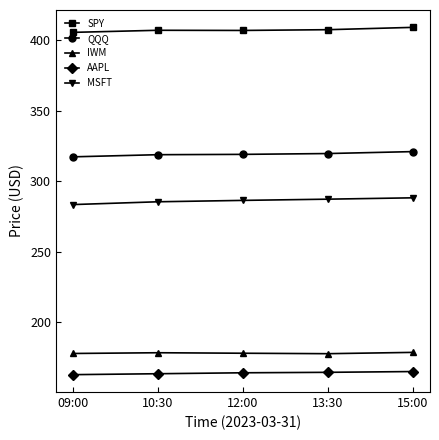

Count the number of data series in this chart.

5